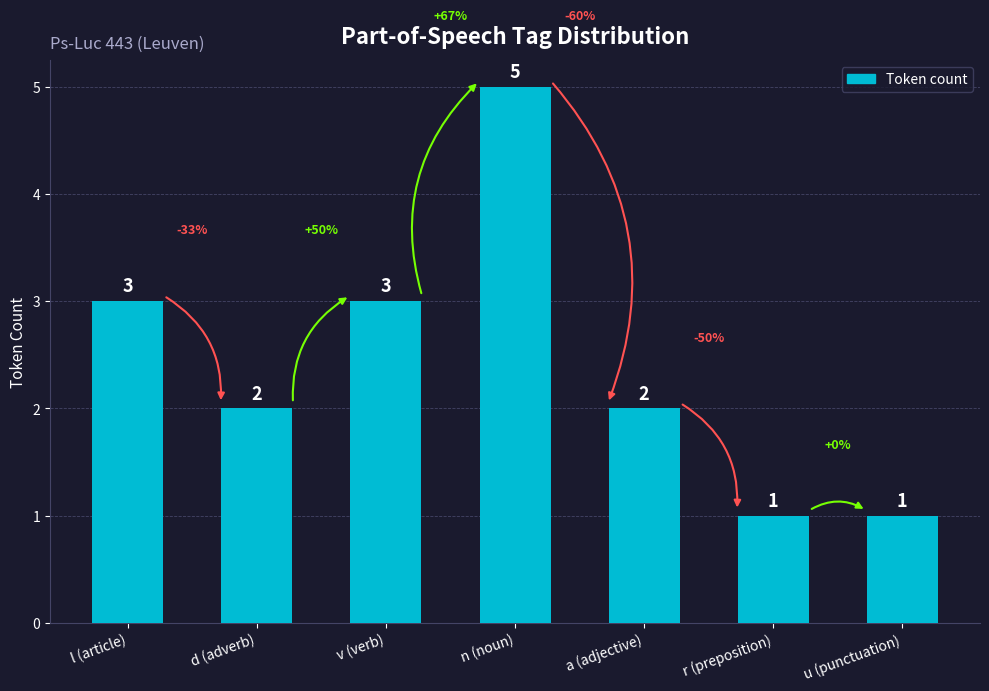

What position from the left is d (adverb)?

2